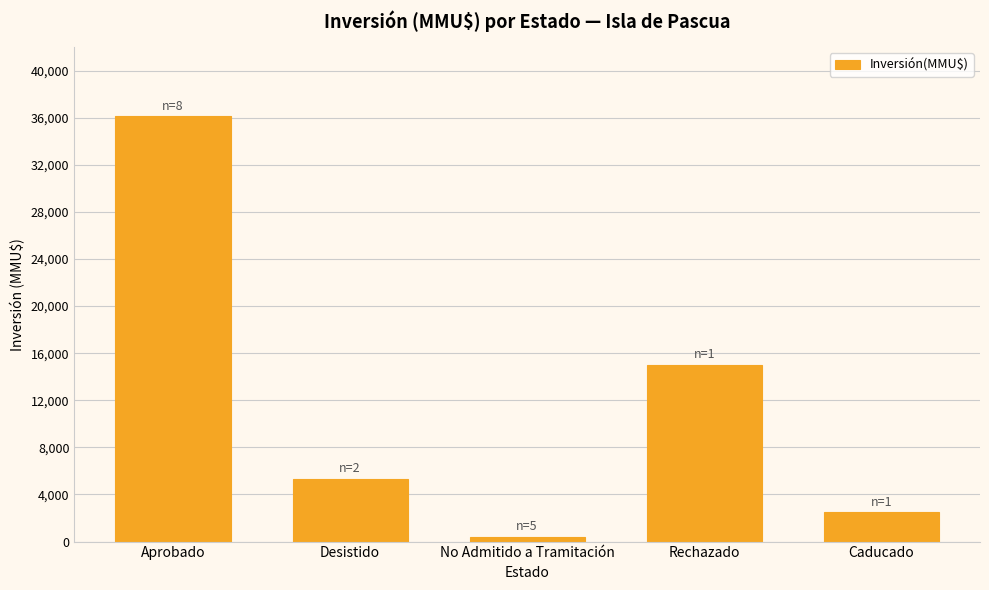

Reading left to right, extract all data points from this chart.

Aprobado=36110	Desistido=5355	No Admitido a Tramitación=406	Rechazado=15000	Caducado=2496